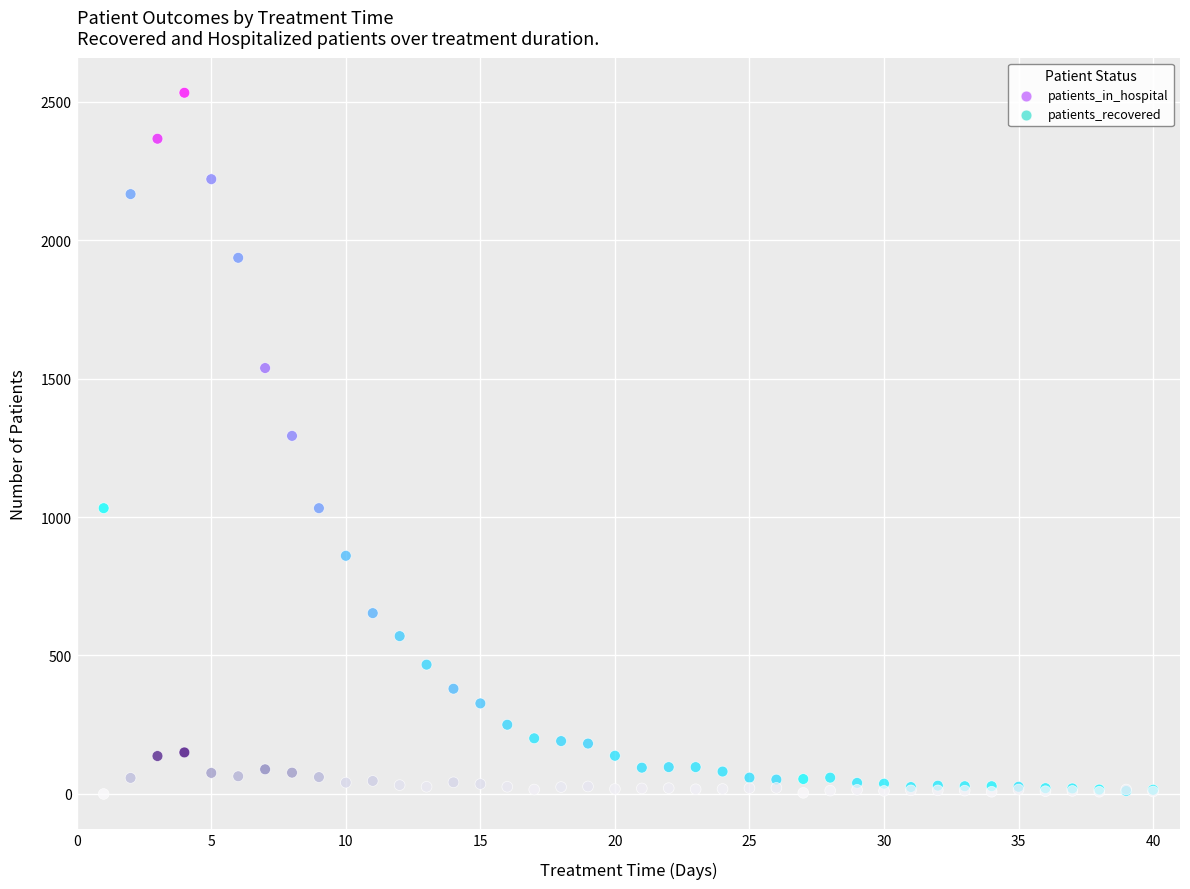

What are all the series names shown in the legend?

patients_in_hospital, patients_recovered